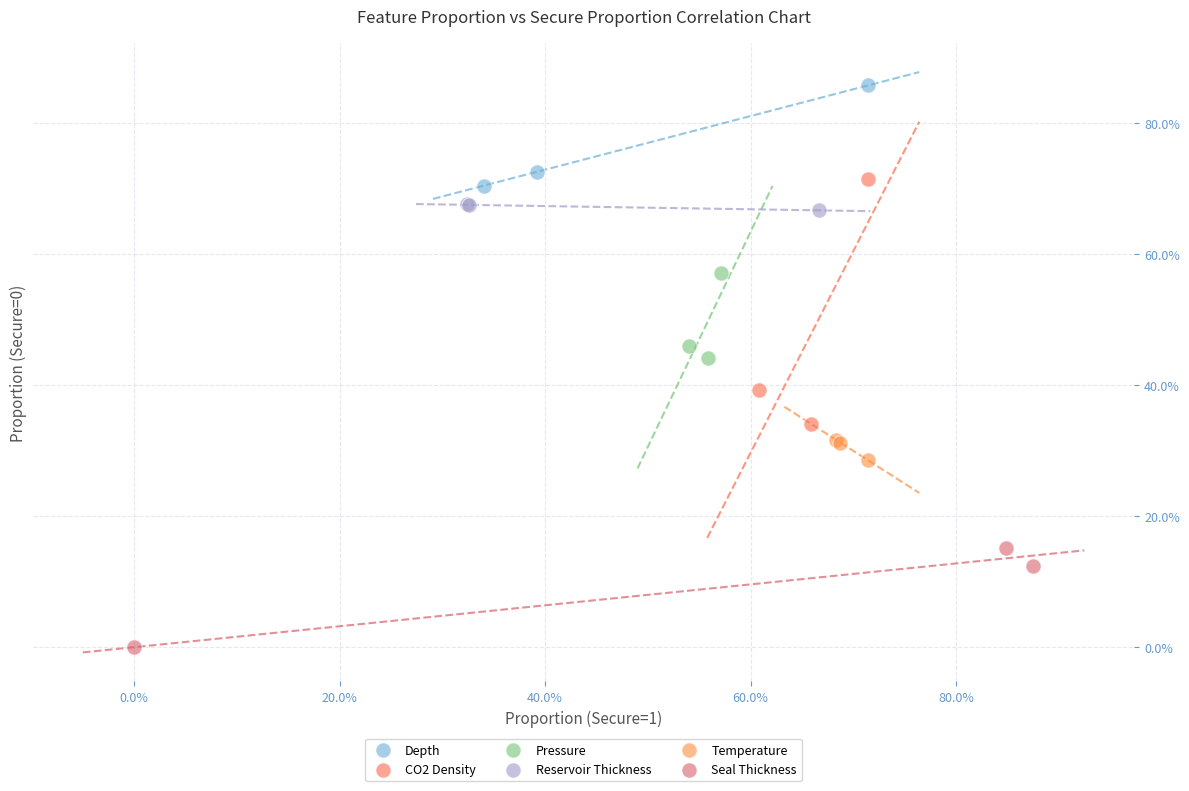

What are all the series names shown in the legend?

Depth, CO2 Density, Pressure, Reservoir Thickness, Temperature, Seal Thickness